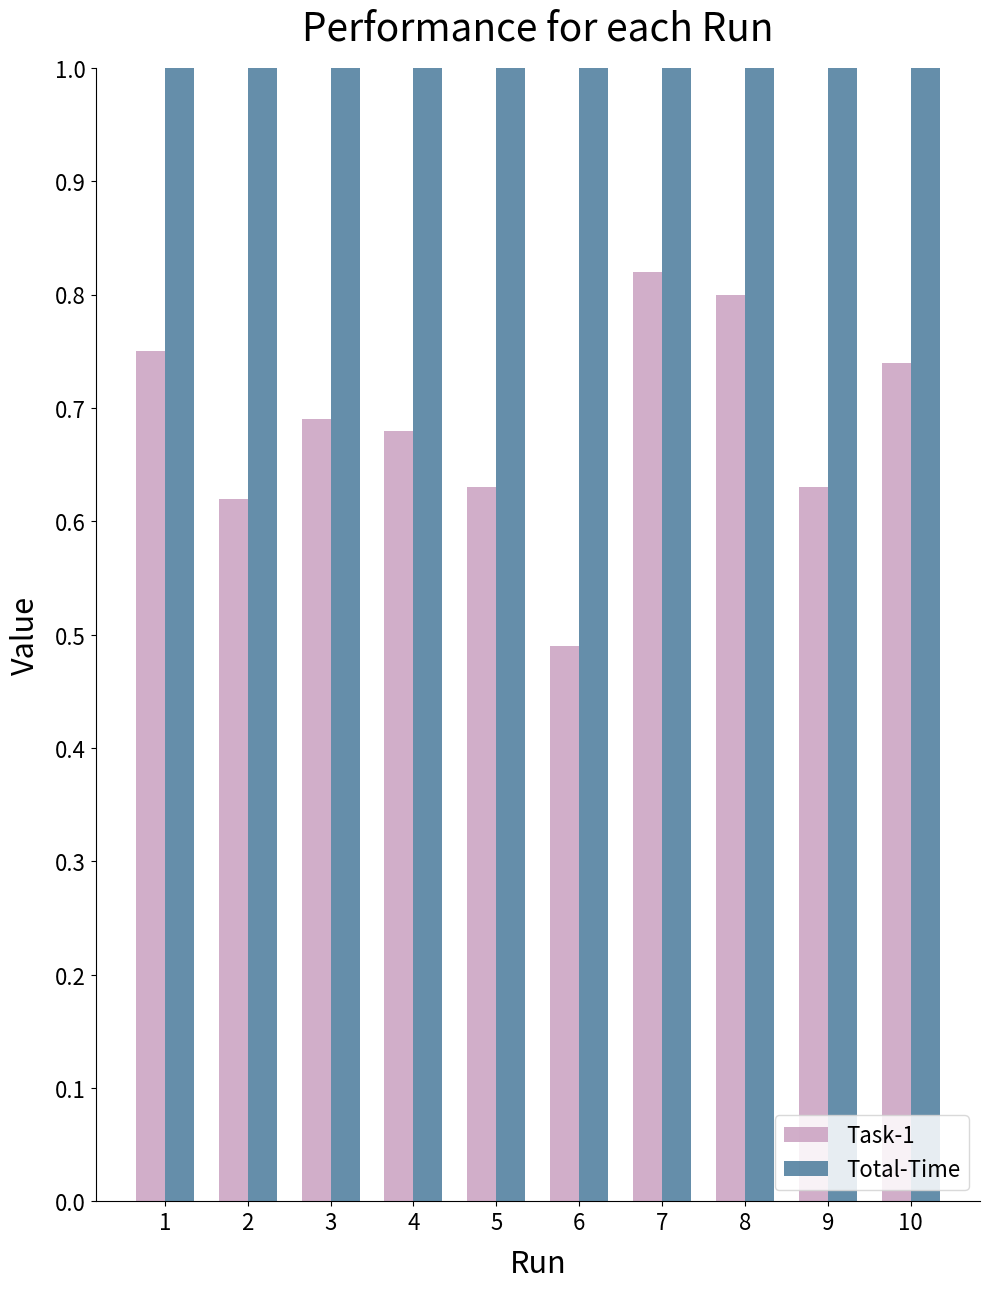

Reading left to right, transcribe all the data shown in this chart.

Task-1: 1=0.8	2=0.6	3=0.7	4=0.7	5=0.6	6=0.5	7=0.8	8=0.8	9=0.6	10=0.7
Total-Time: 1=7.6	2=6.3	3=7.0	4=6.9	5=6.3	6=5.0	7=8.3	8=8.1	9=6.4	10=7.5